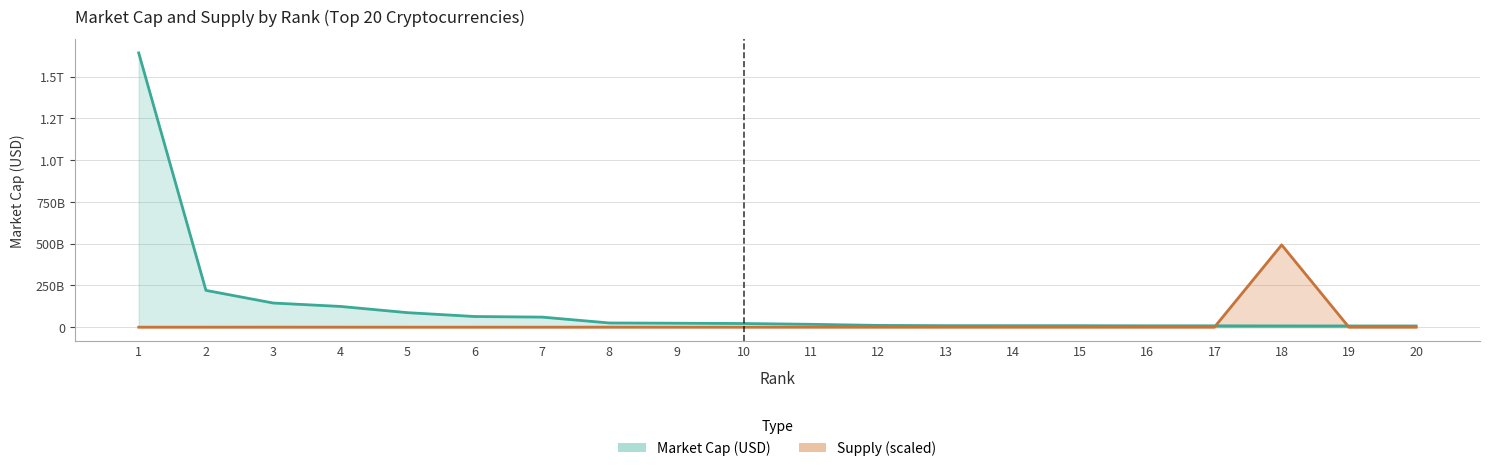

True or false: marketCapUsd has more than 1 points higher than both neighbors.

False